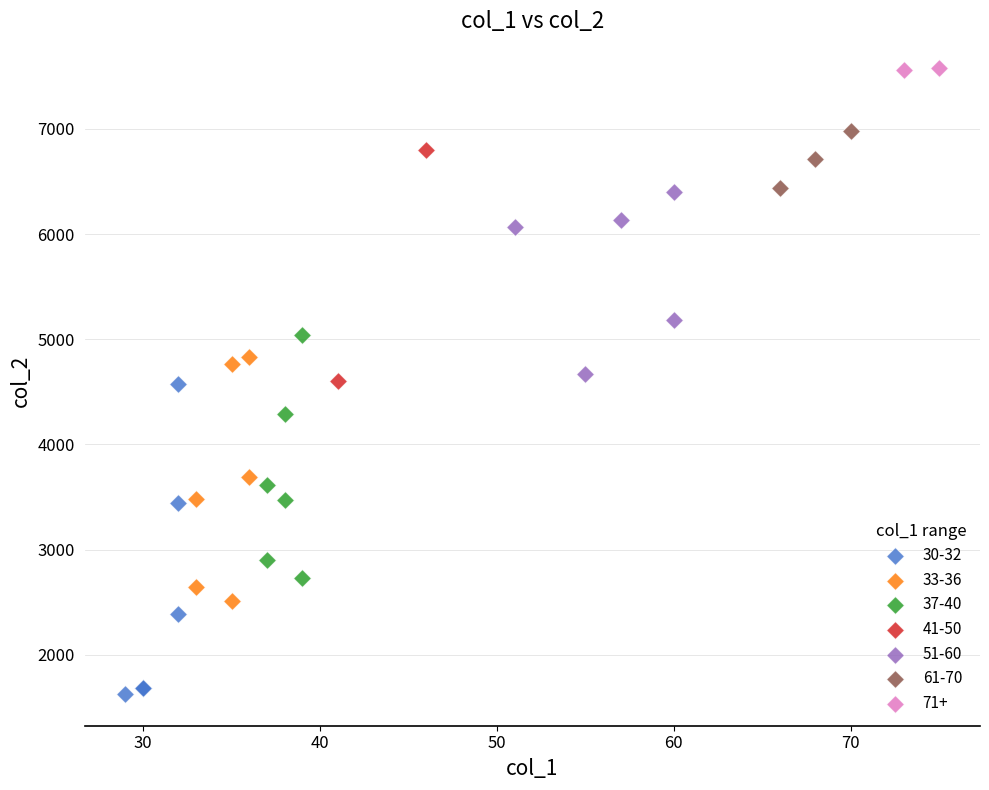

Which series reaches the minimum Y coordinate?

30-32